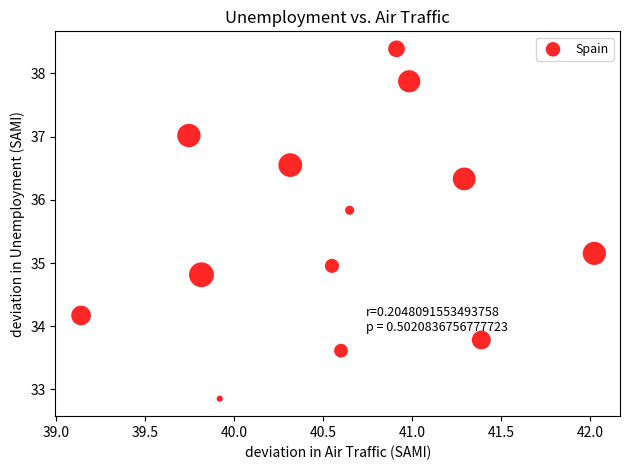

What is the range of Y values (max minus min)?

5.5